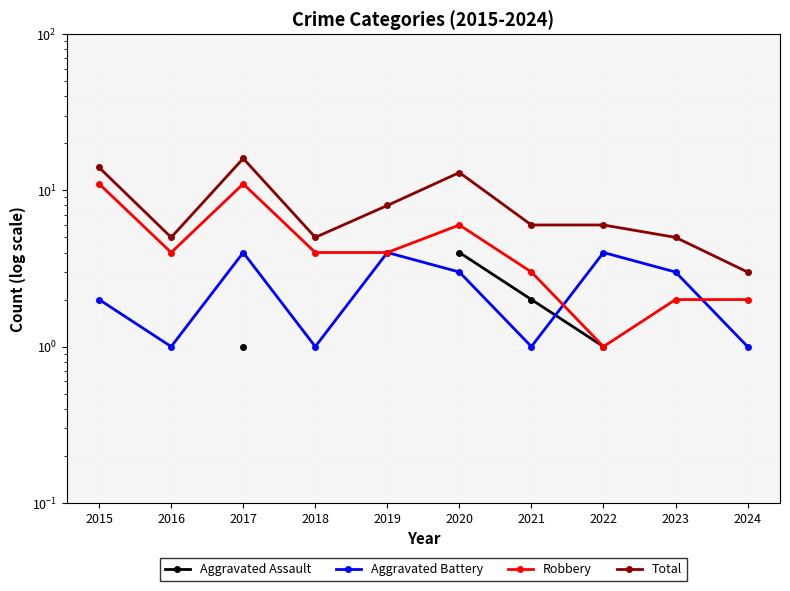

Is it true that Aggravated Battery equals 4.0 at 2022?

True